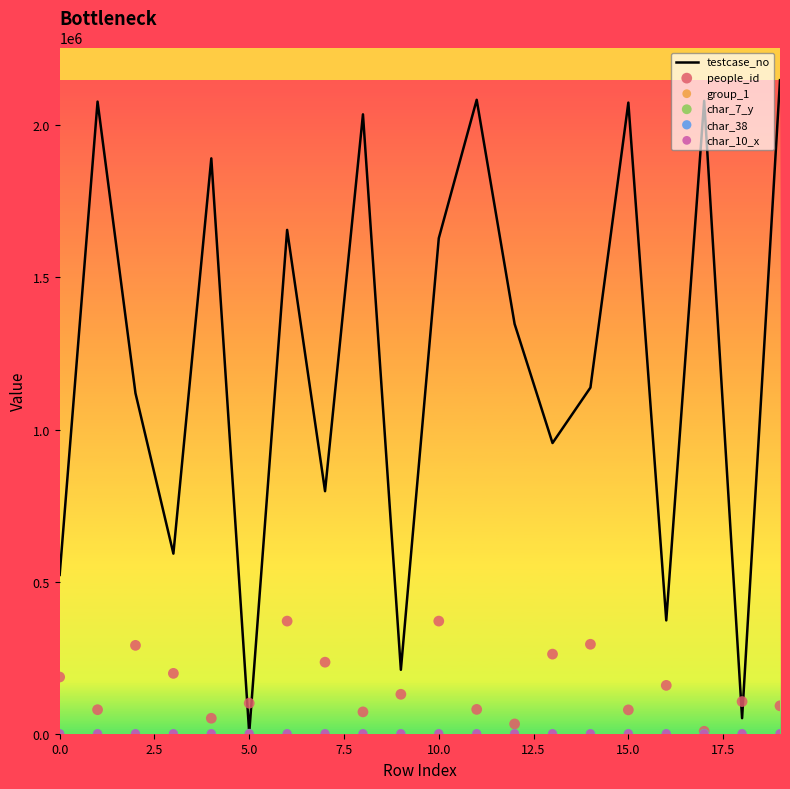

Which series contains the highest Y value?

testcase_no